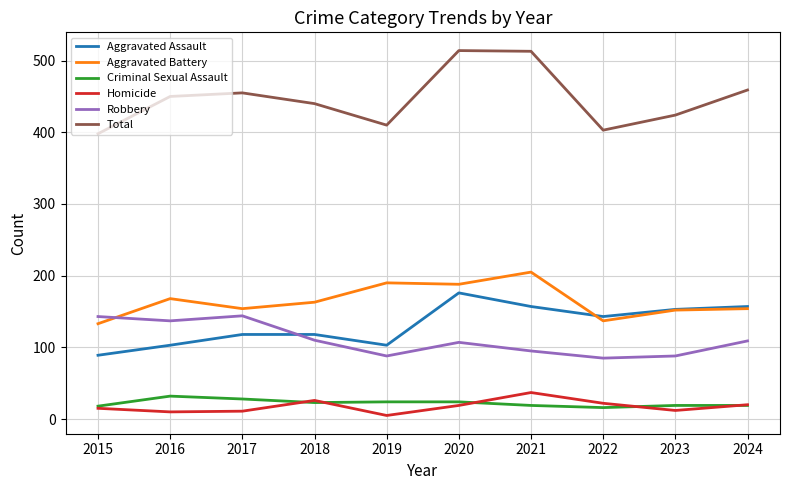

Which series has the largest range (max minus min)?

Total